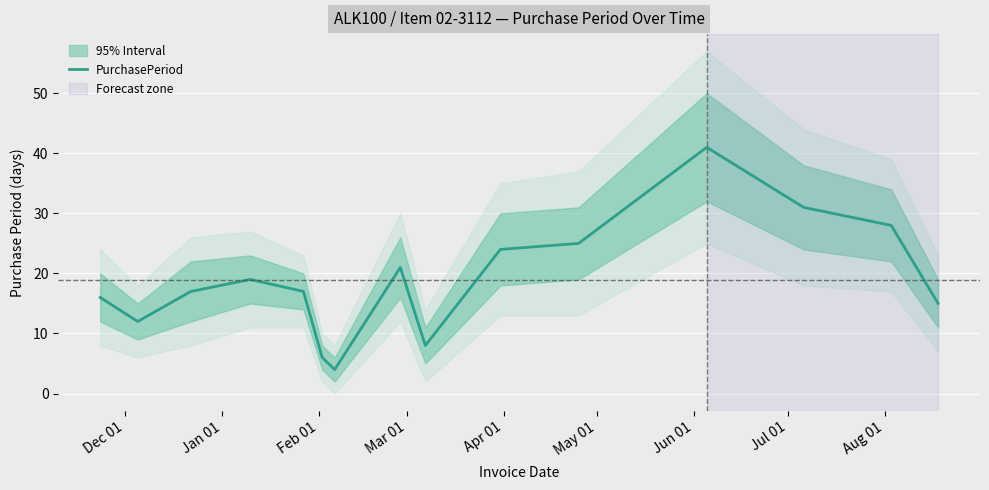

What is the maximum value for PurchasePeriod?

41